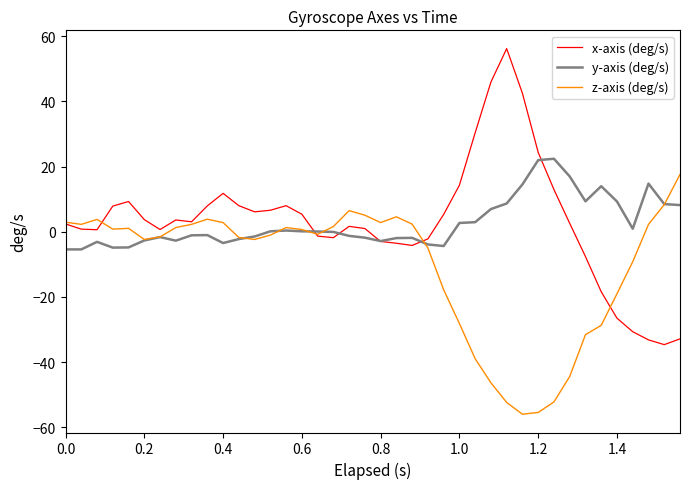

Which series has the widest spread of values?

x-axis (deg/s)